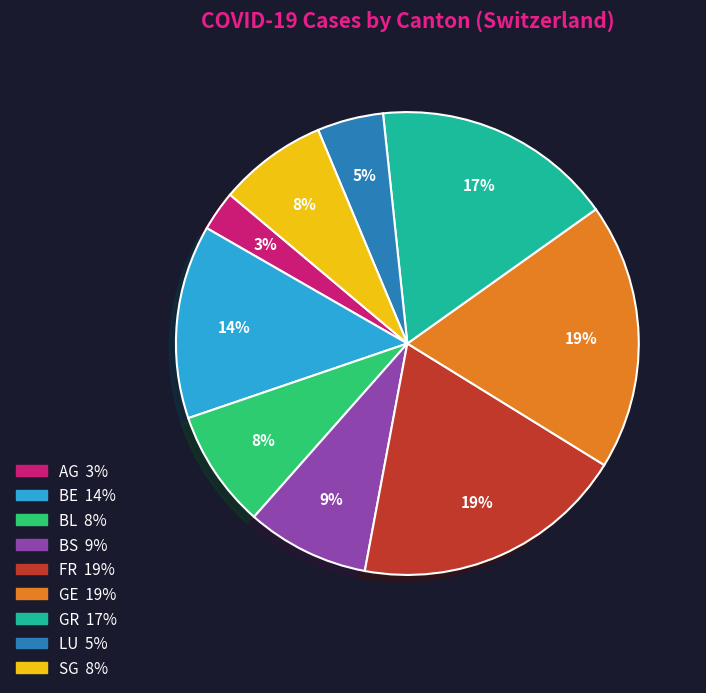

Does any single category account for the majority?

No